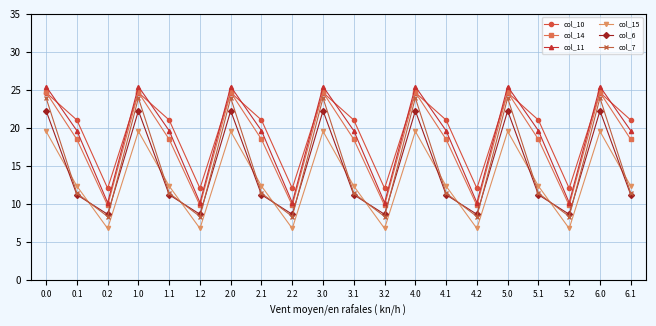

The col_14 series shows 18.5 at 6.1. True or false?

True